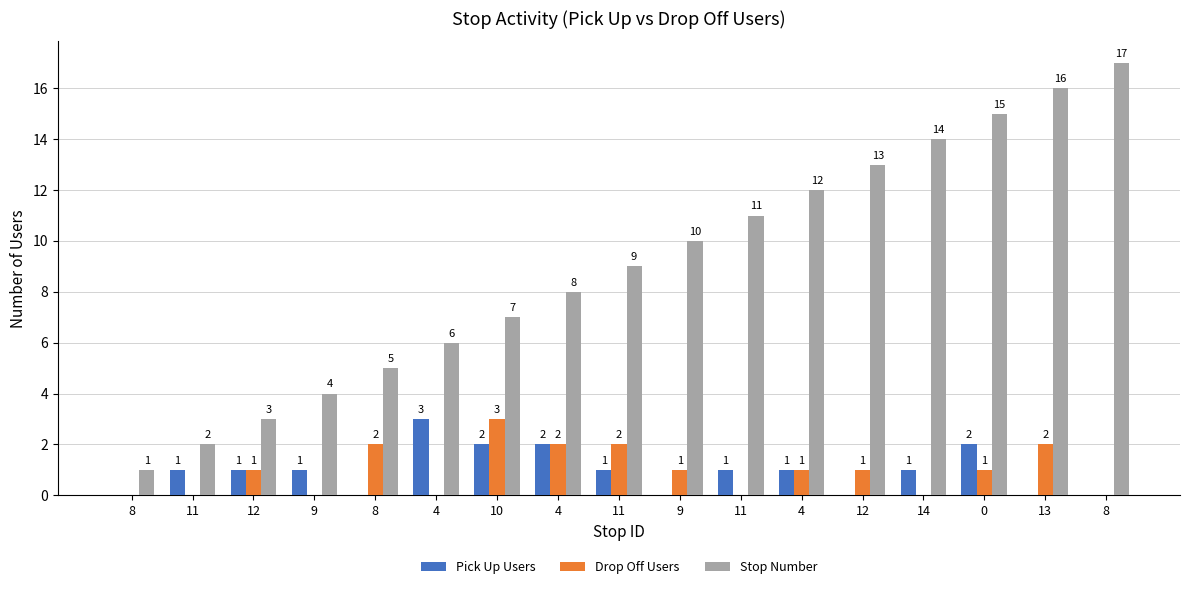

True or false: Pick Up Users has a value of 2 at 4.

True